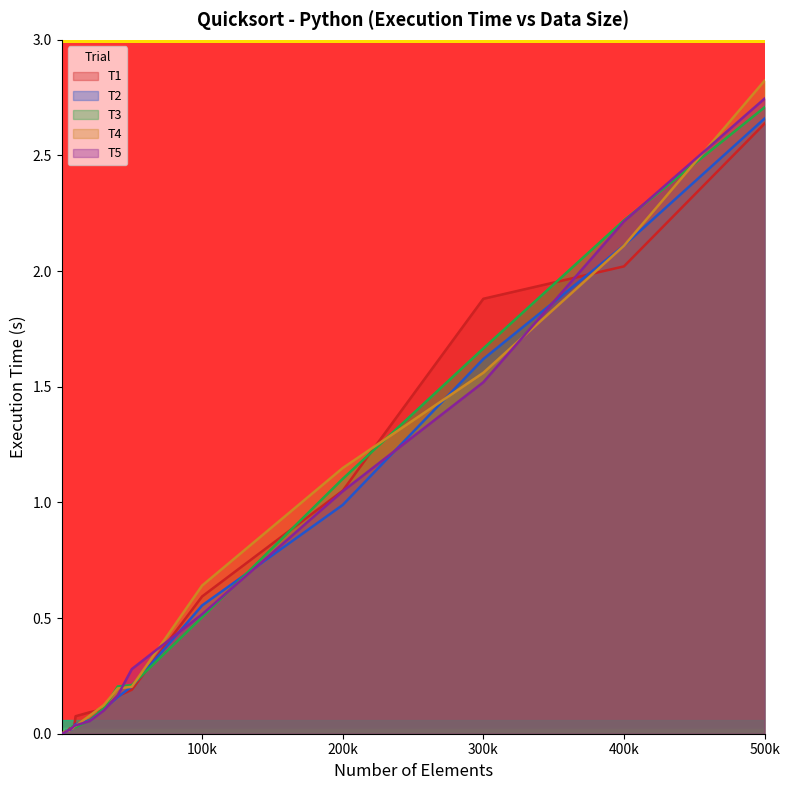

At how many categories does at least one series exceed 0?

20